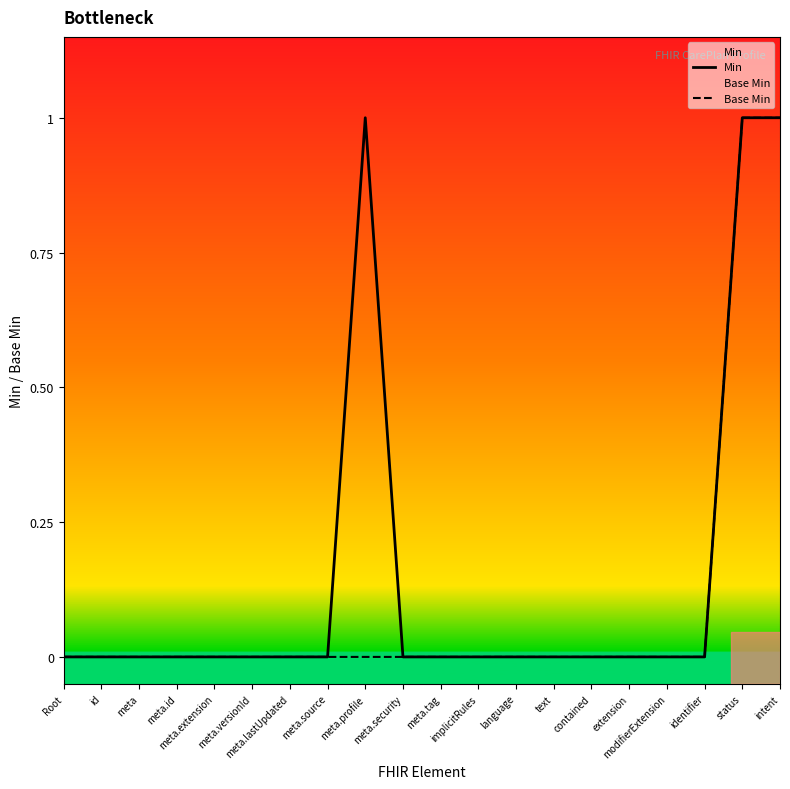

True or false: Min has more than 2 points higher than both neighbors.

False